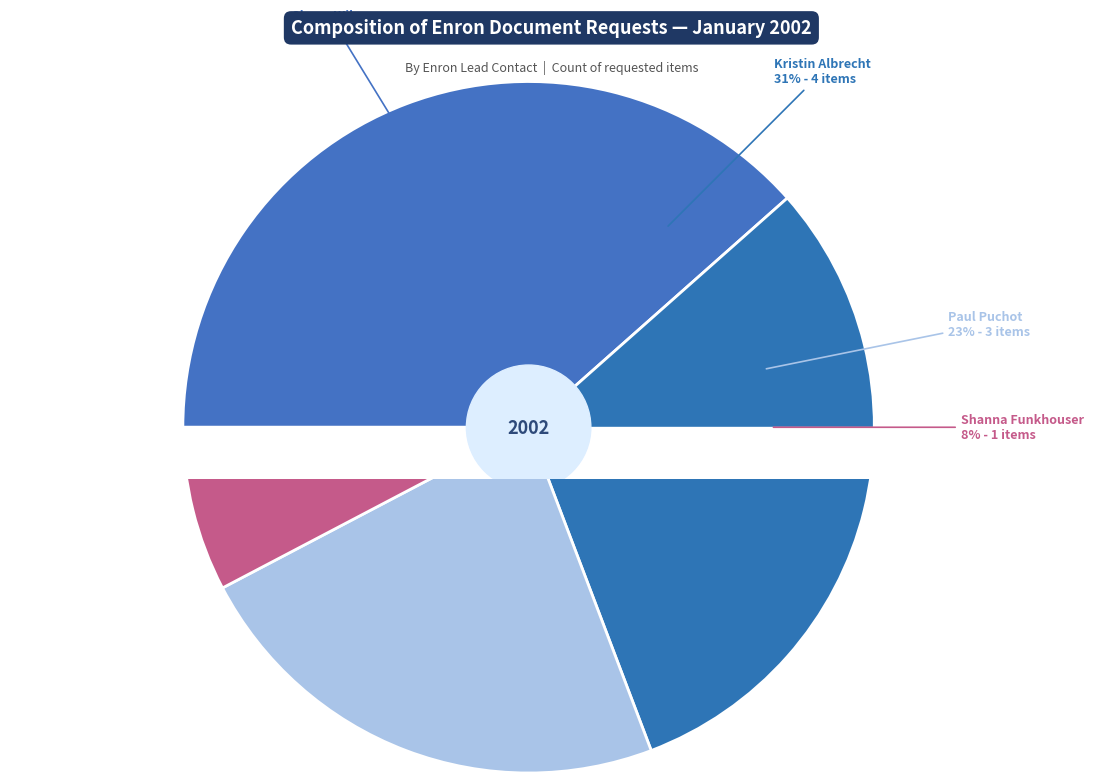

True or false: Kristin Albrecht accounts for 31% of the total.

True